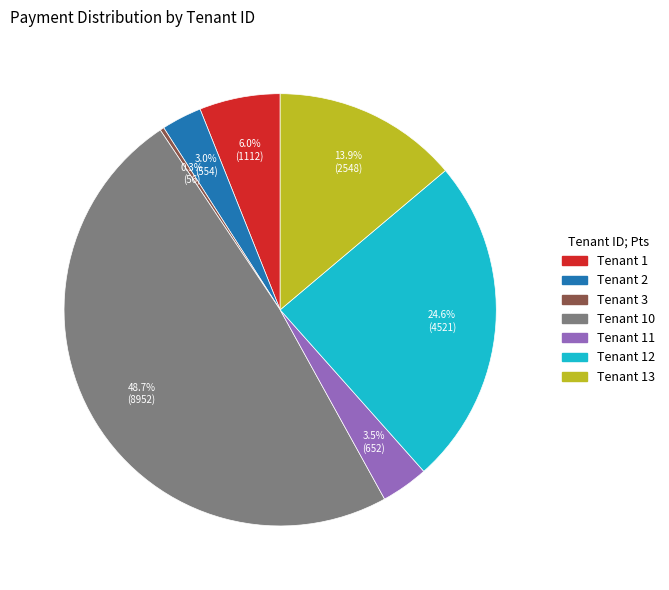

Does any single category account for the majority?

No